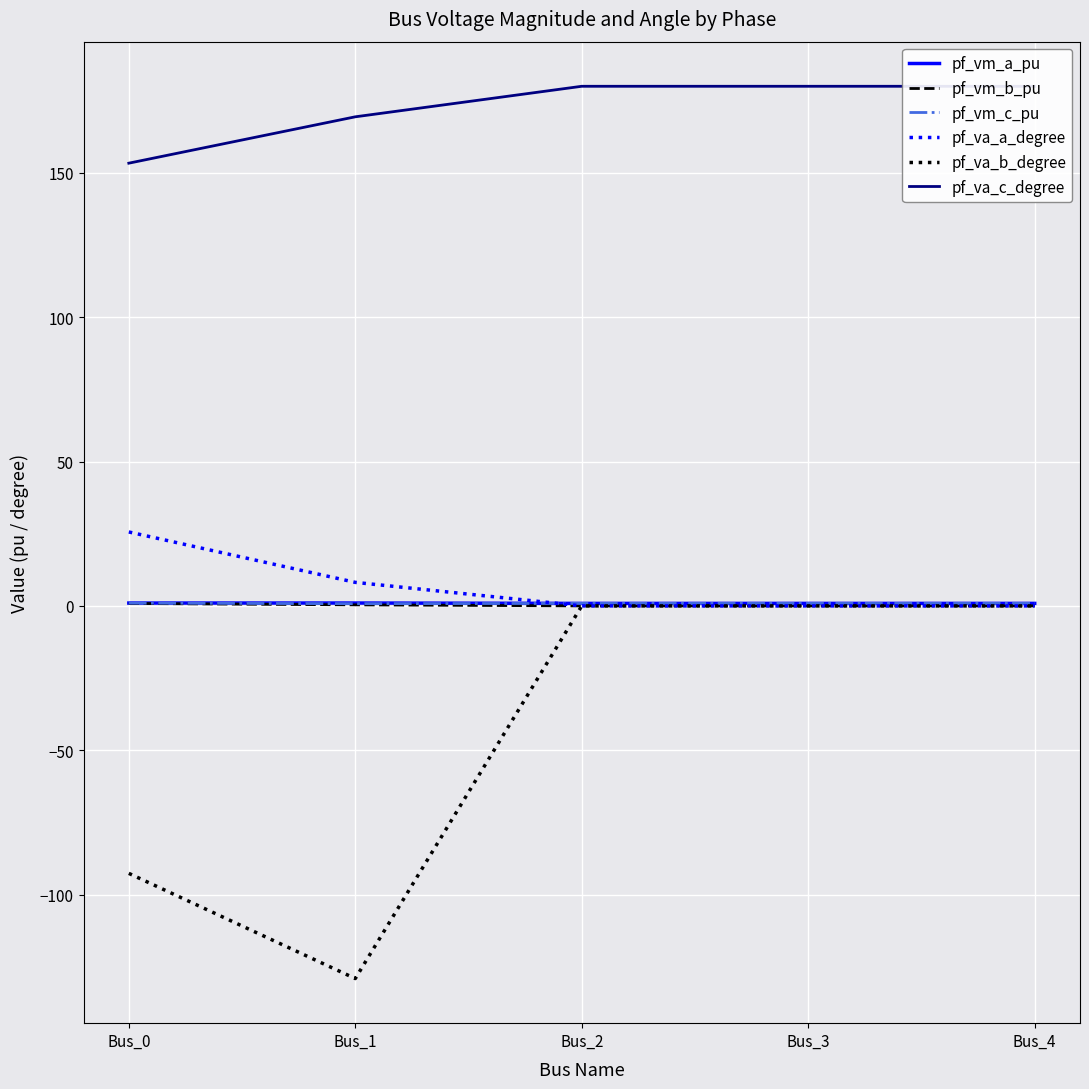

Which series has the largest total across all categories?

pf_va_c_degree